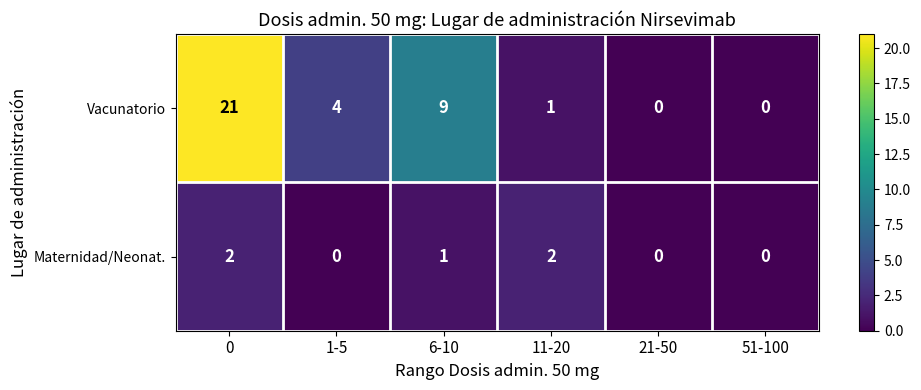

Which series has the largest total across all categories?

Vacunatorio